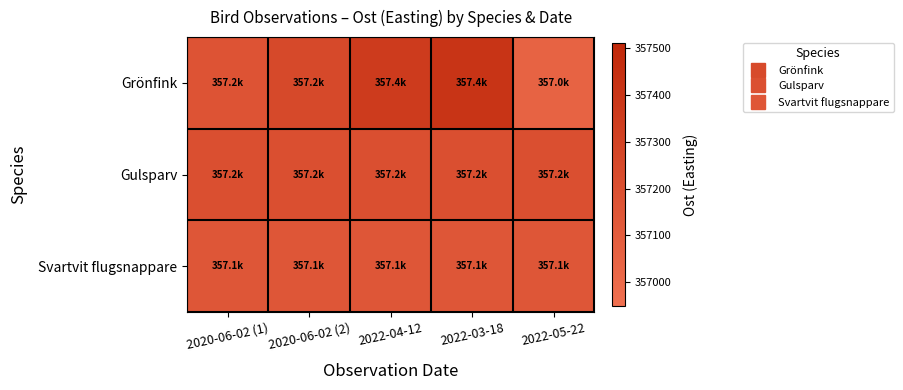

List the series in order of their peak value, highest first.

Grönfink, Gulsparv, Svartvit flugsnappare